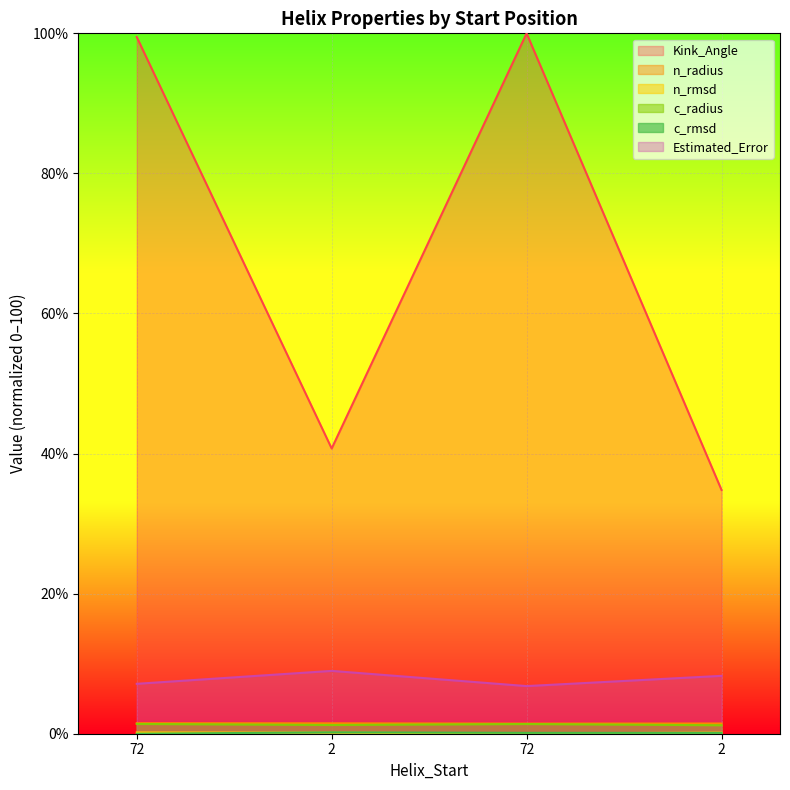

What is the total value across all series at 2?

52.8